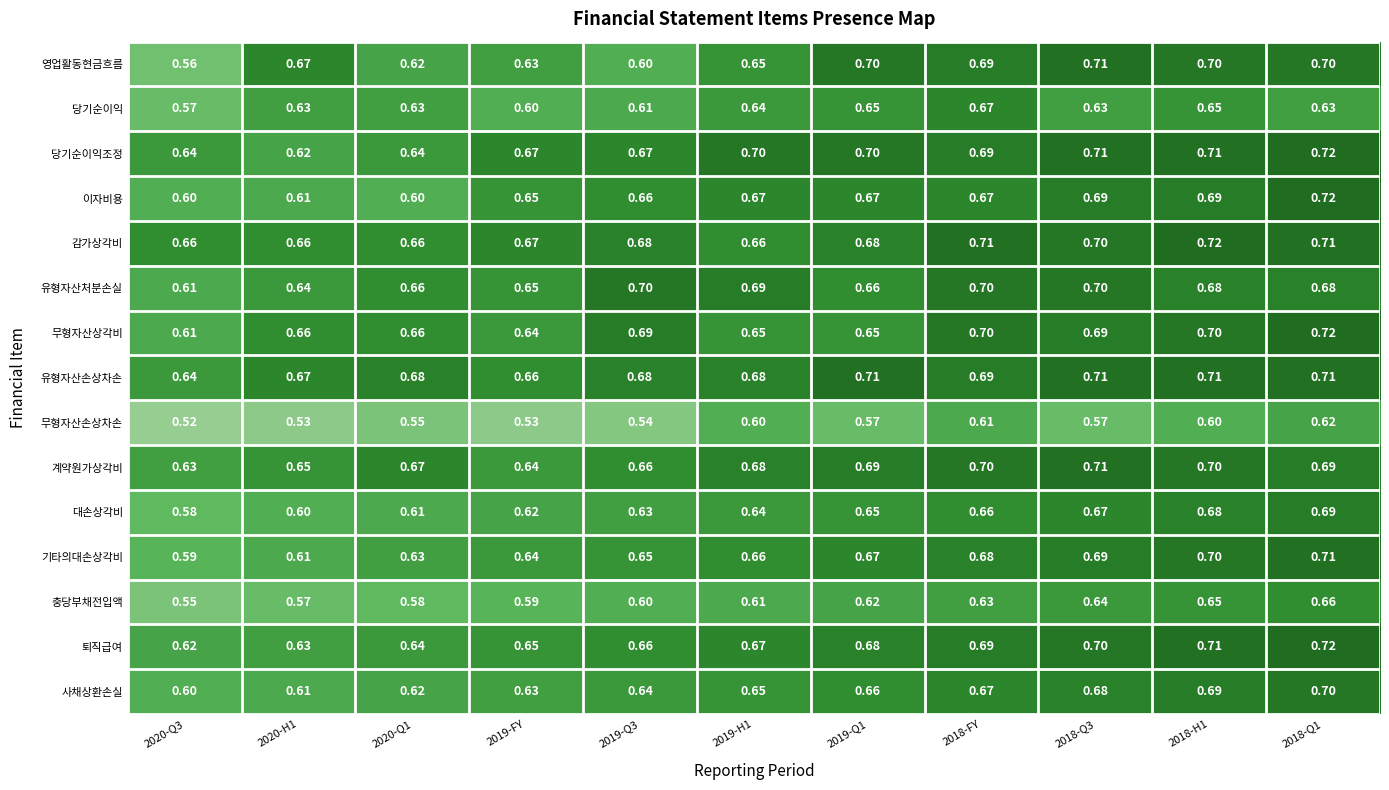

Which series changed the most between 2020-Q1 and 2019-H1?

이자비용